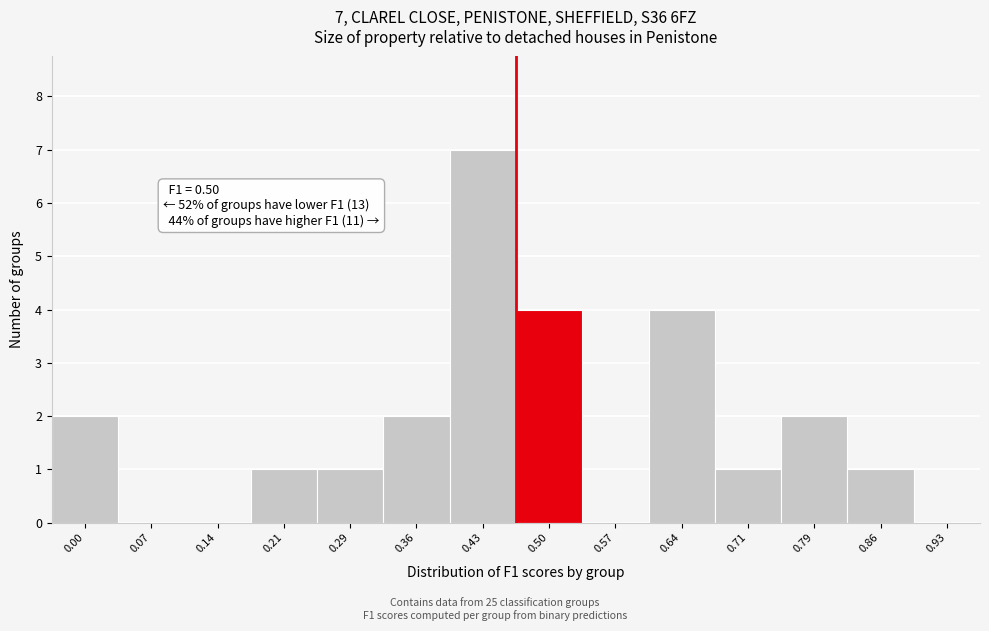

Reading left to right, list all the values displayed in this chart.

0.00=2	0.07=0	0.14=0	0.21=1	0.29=1	0.36=2	0.43=7	0.50=4	0.57=0	0.64=4	0.71=1	0.79=2	0.86=1	0.93=0